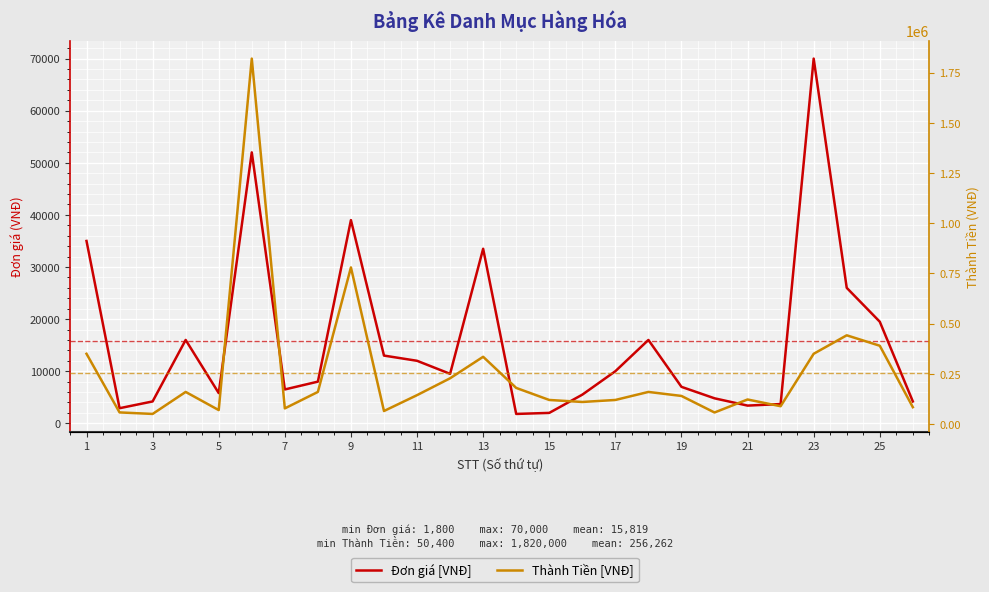

At how many categories does at least one series exceed 1261535?

1